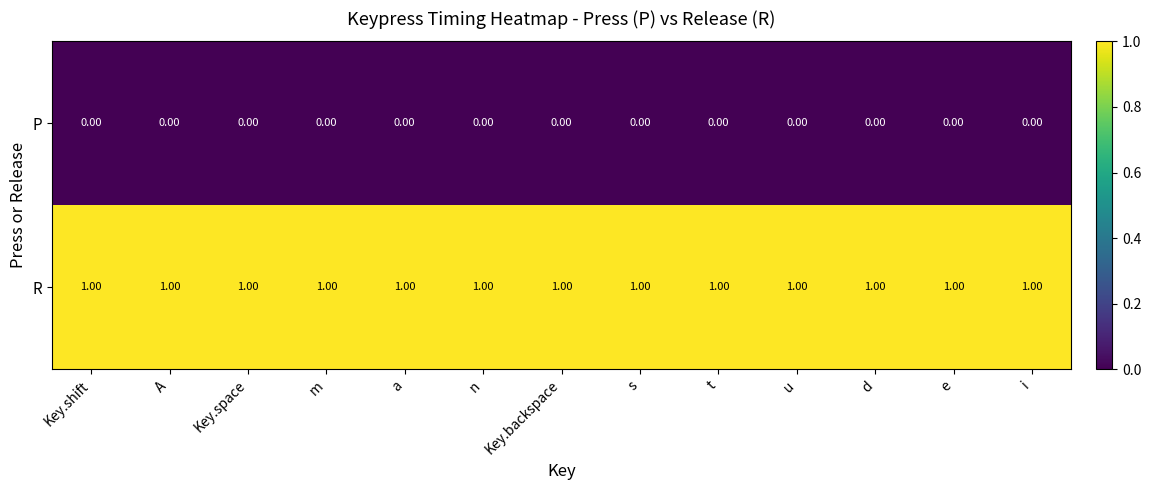

List the series in order of their peak value, lowest first.

P, R